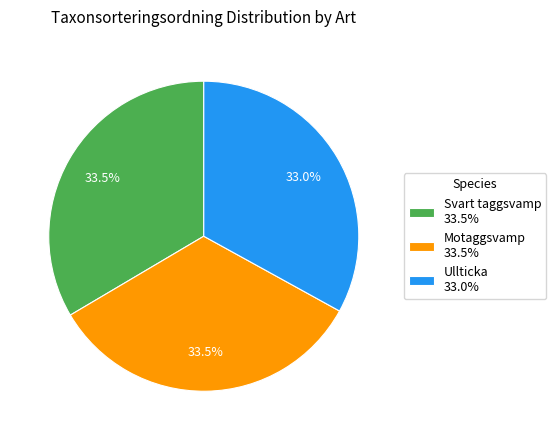

How much of the chart is everything except Svart taggsvamp?

66.5%